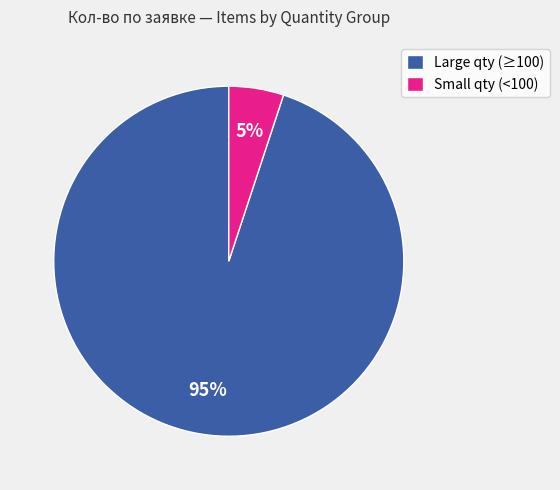

Rank the categories by value from lowest to highest.

Small qty (<100), Large qty (≥100)